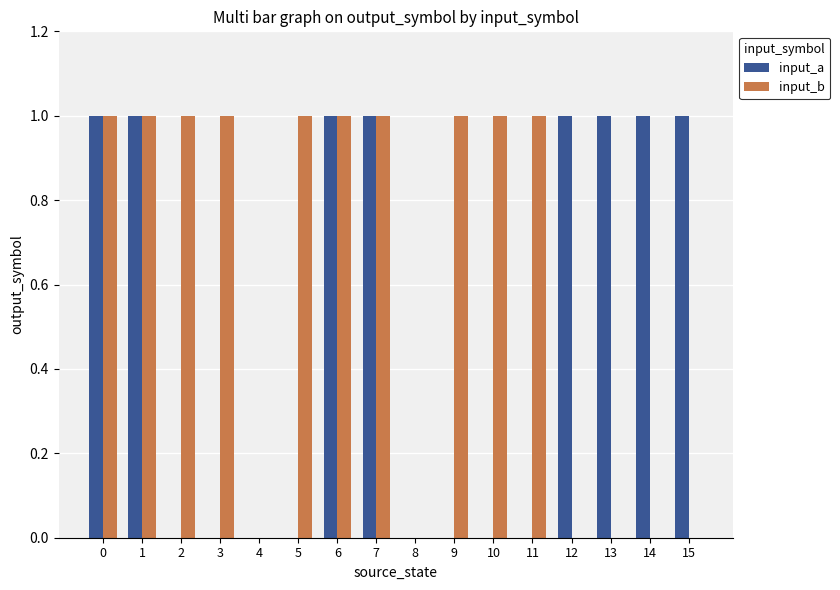

Is the value of input_a at 1 greater than the value of input_b at 15?

Yes